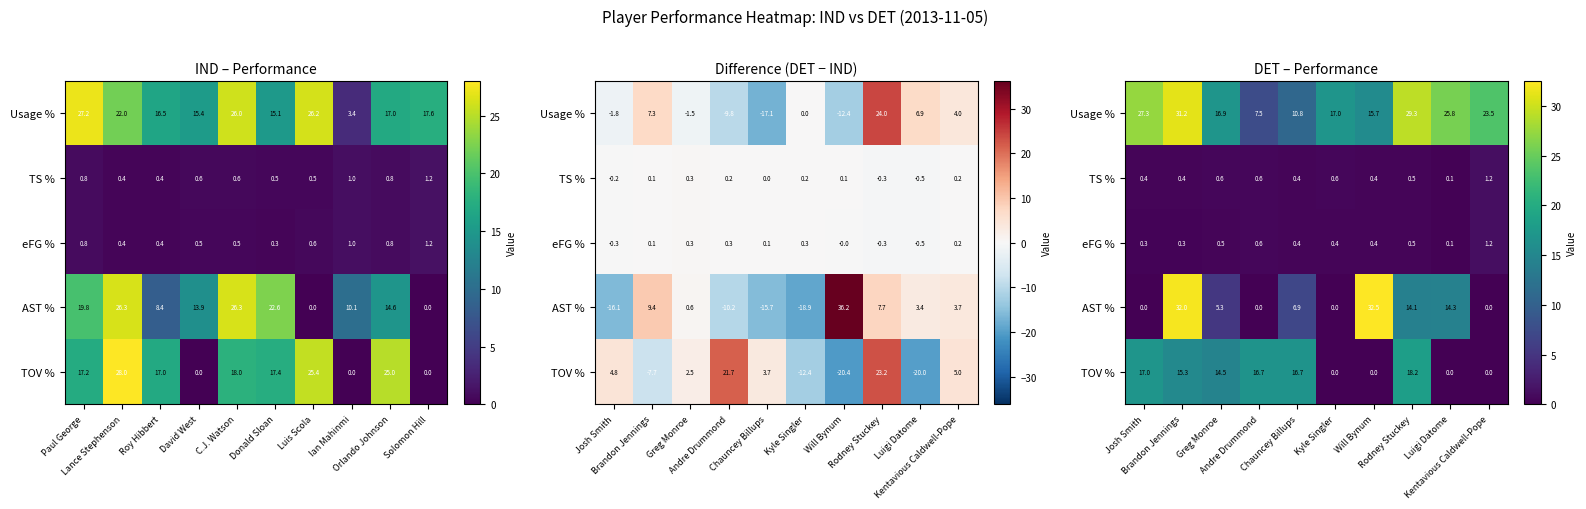

At Kentavious Caldwell-Pope, list the series in order from largest to smallest.

Usage %, TS %, eFG %, AST %, TOV %